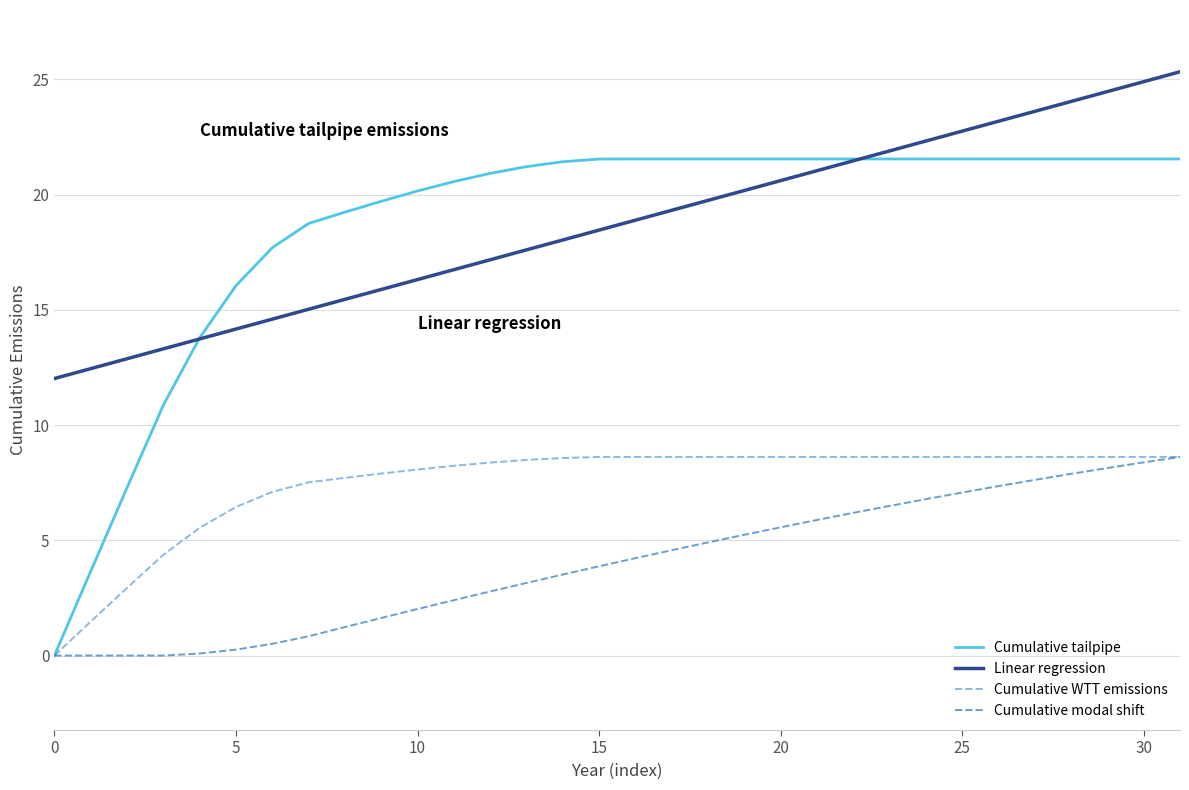

True or false: Linear regression and Cumulative WTT emissions cross at least once.

False